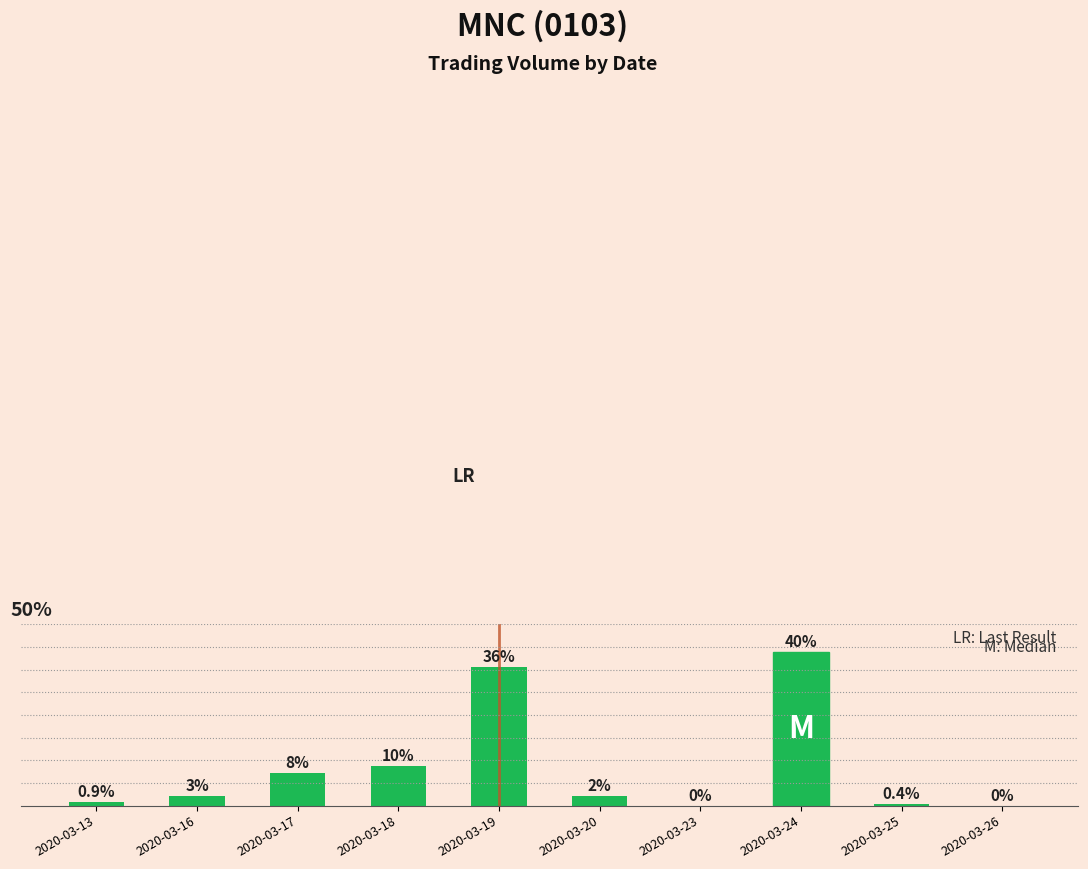

What is the value of the 4th bar from the left?

4356400